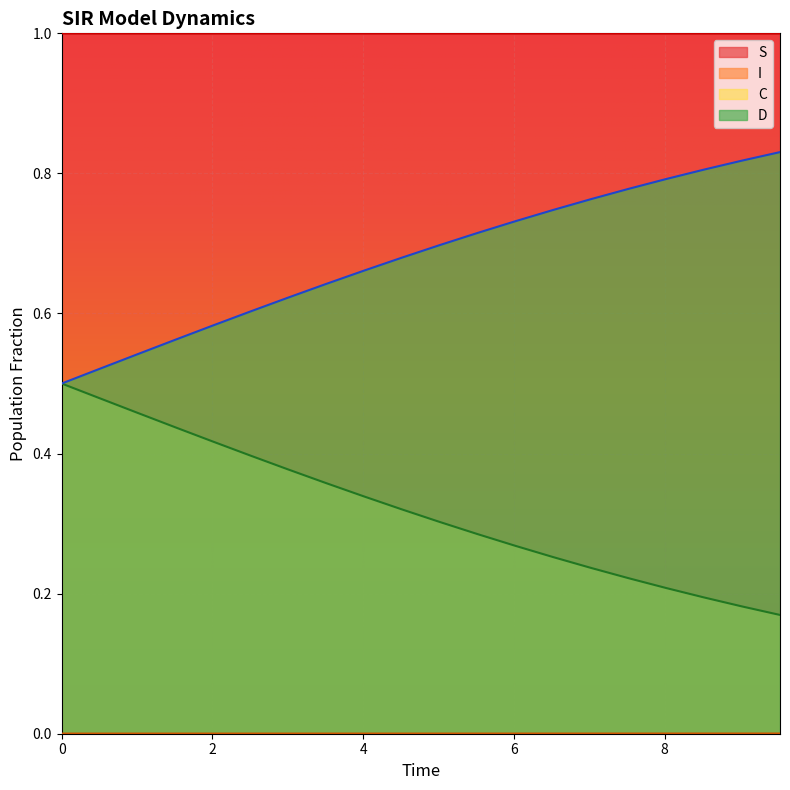

Rank the series by their average value, from lowest to highest.

I, C, D, S